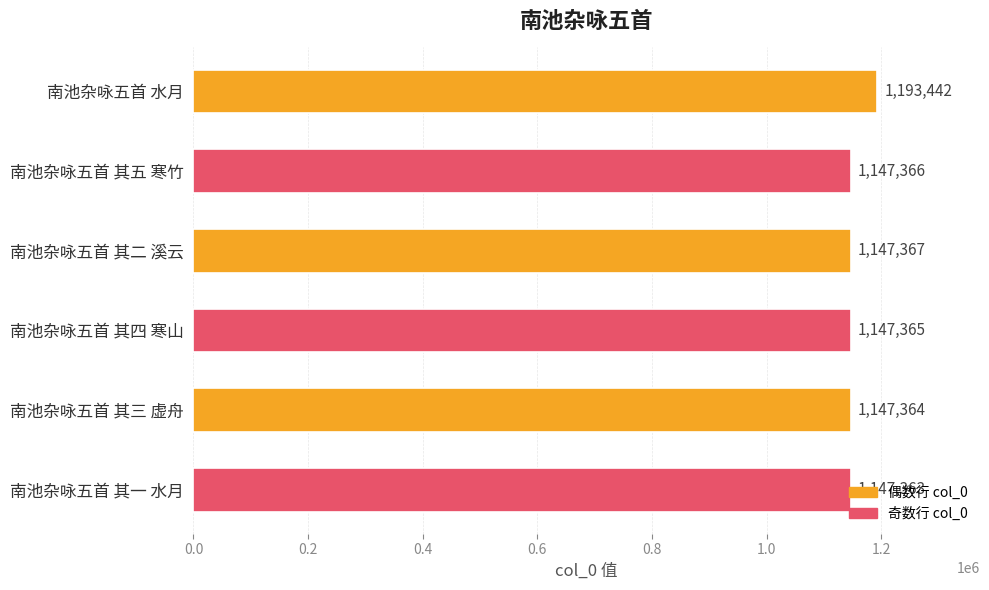

The value at 南池杂咏五首 其四 寒山 is 1147365. True or false?

True